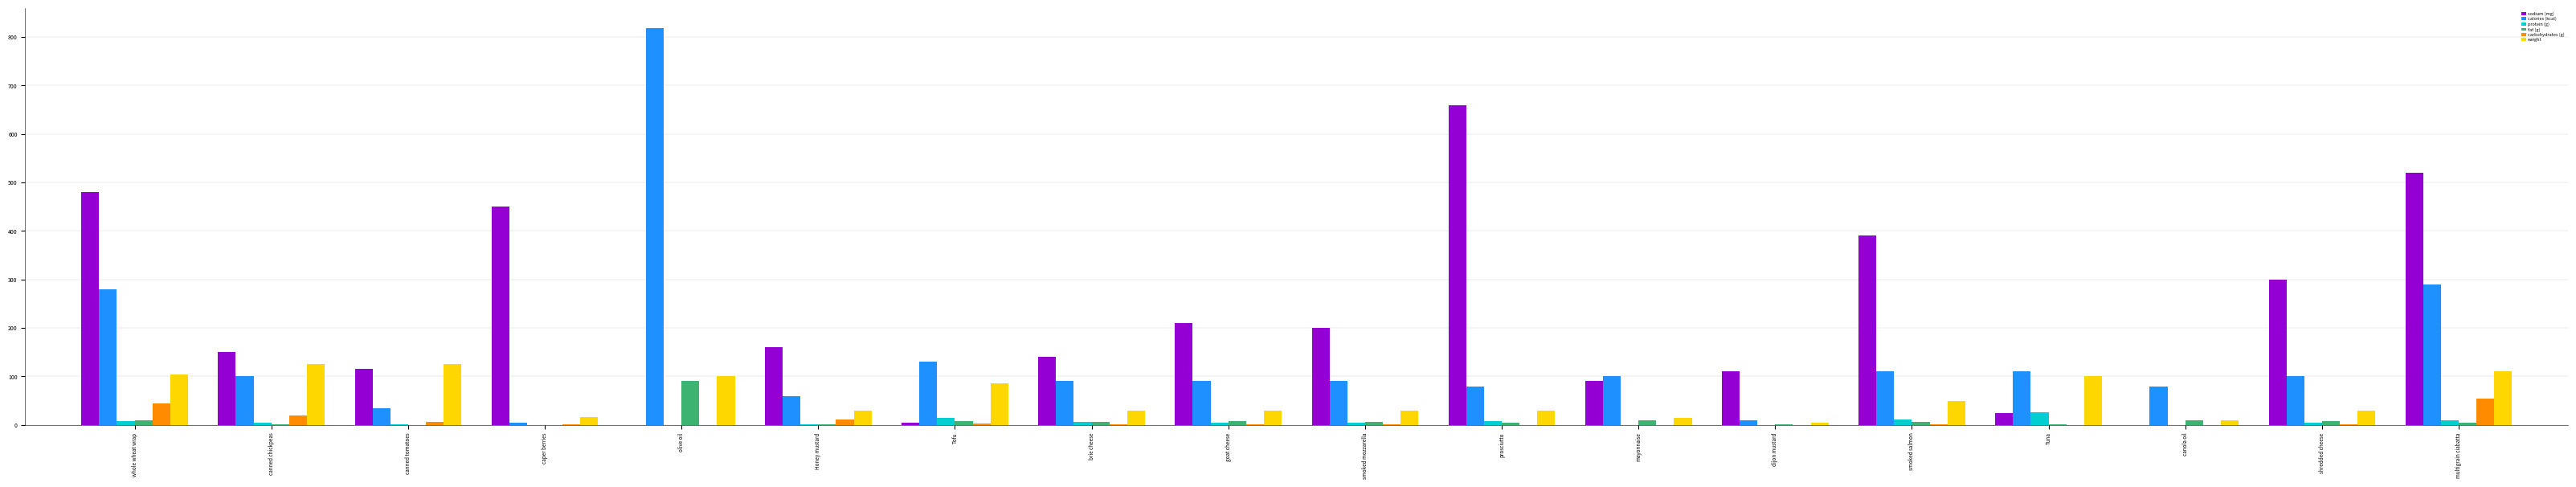

Is the value of calories (kcal) at olive oil greater than the value of weight at whole wheat wrap?

Yes